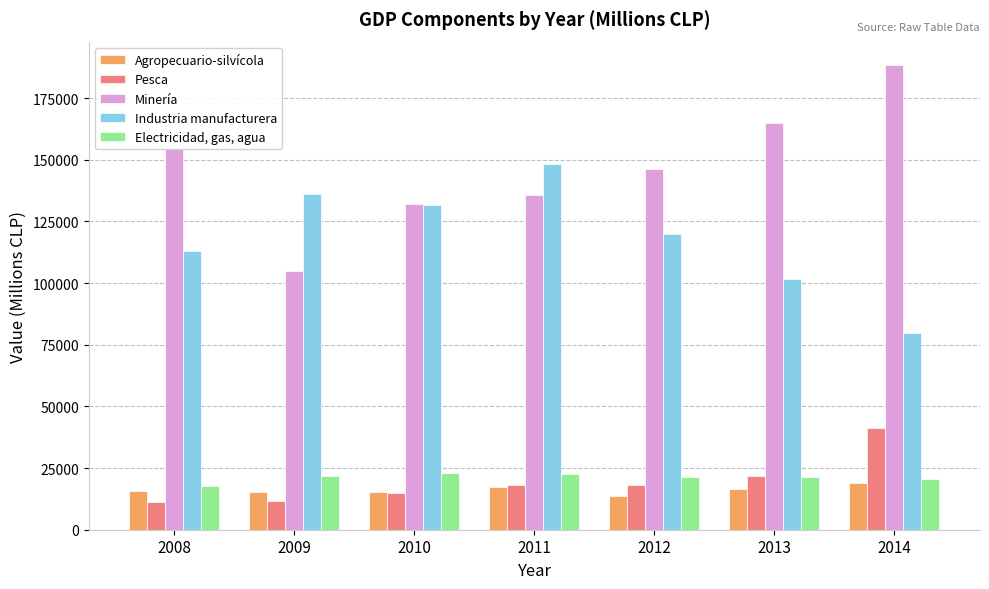

What are all the series names shown in the legend?

Agropecuario-silvícola, Pesca, Minería, Industria manufacturera, Electricidad, gas, agua